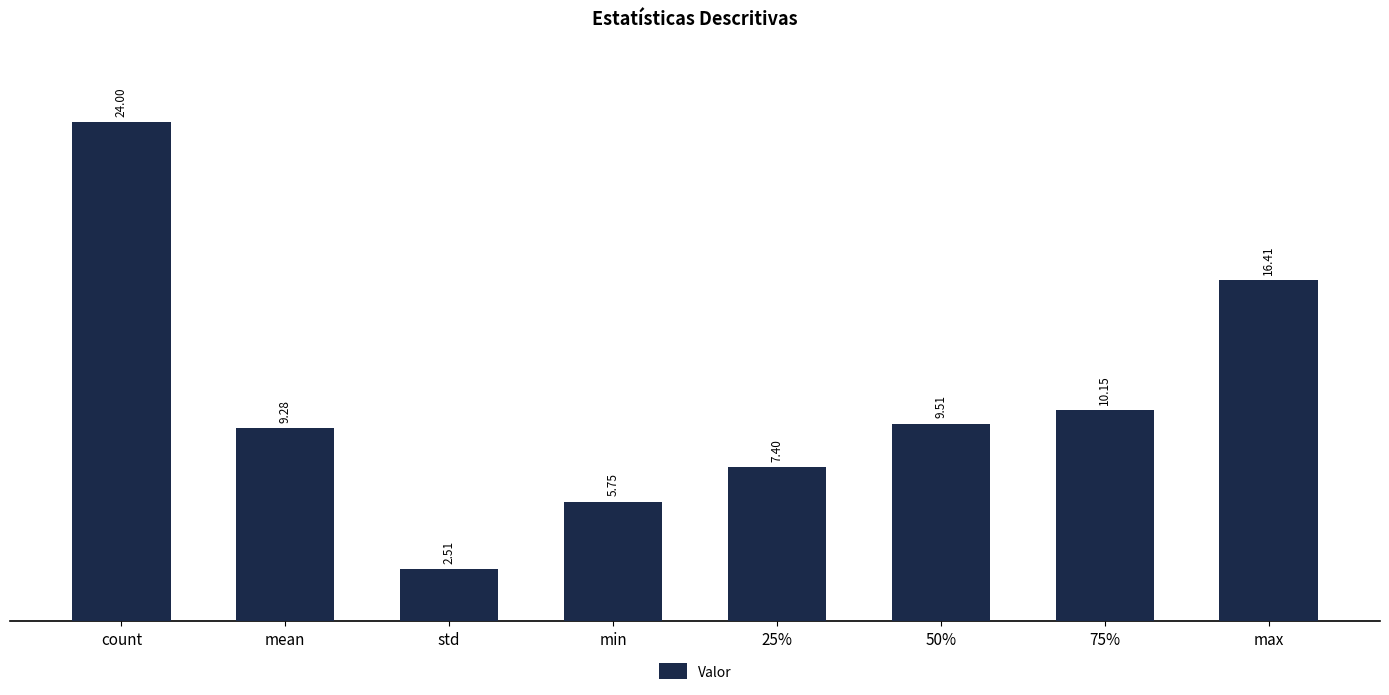

What is the difference between the values at 50% and min?

3.8